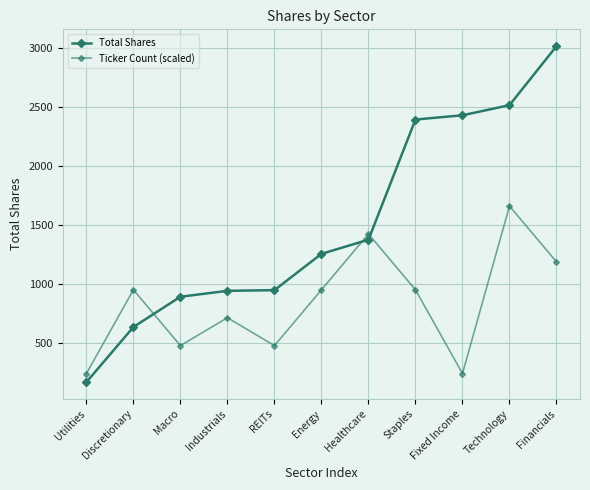

What is the label of the 10th point from the right?

Discretionary